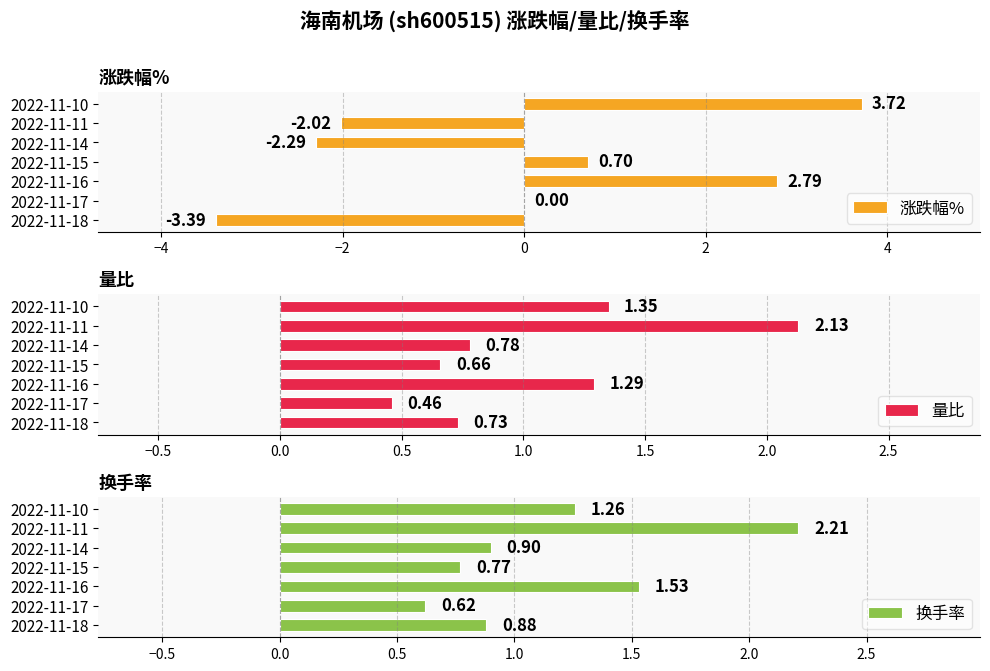

What is the difference between the maximum and minimum values in the 量比 series?

1.7